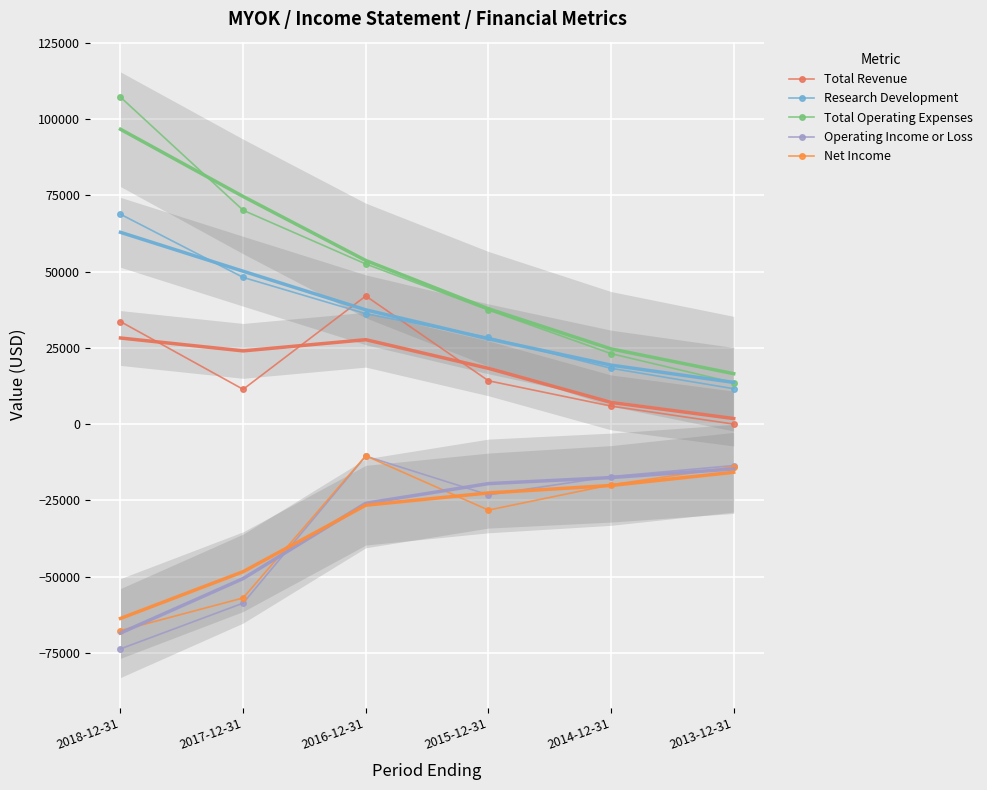

Which label corresponds to the smallest value in the chart?

2018-12-31